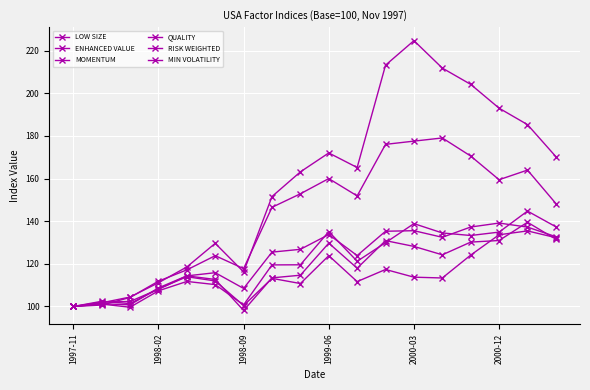

How many distinct data groups are displayed?

6